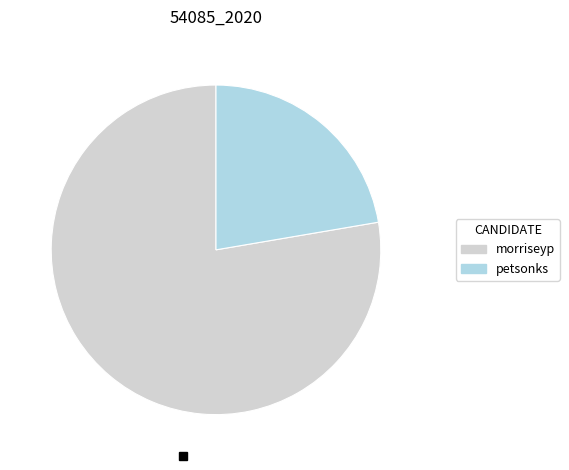

Does any single category account for the majority?

Yes